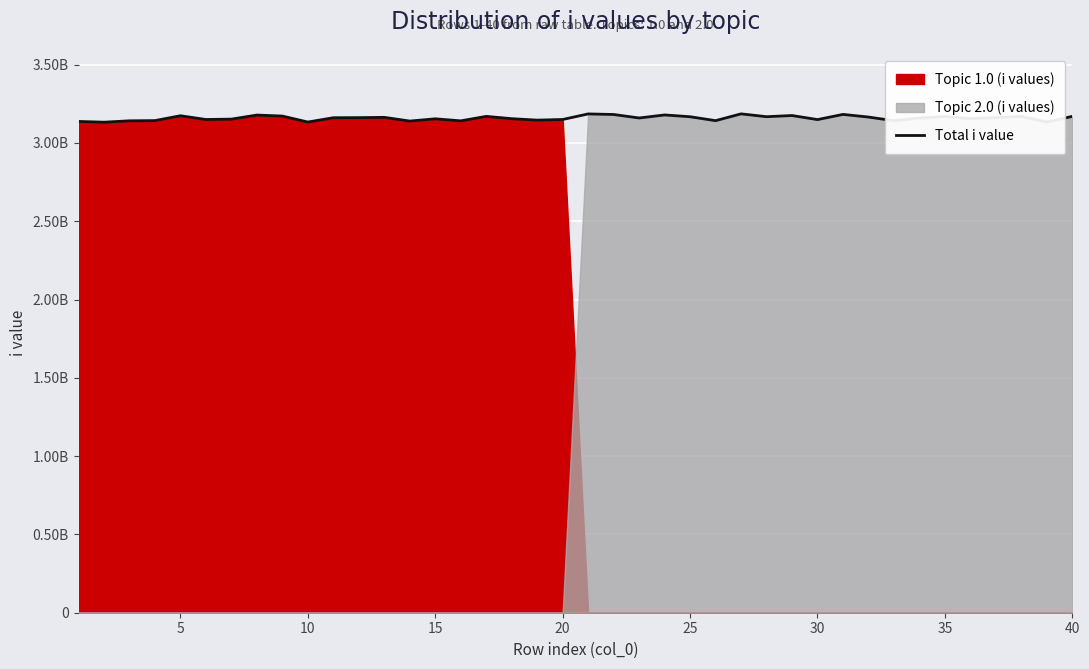

Reading right to left, what are all the values shown in this chart?

3169497244	3133029701	3169445563	3161652690	3154633692	3168741297	3158910306	3141560631	3165112256	3181985875	3148842210	3174803562	3167351759	3185438785	3142065742	3167063697	3178528842	3159101587	3181462296	3185066761	3149475747	3145455187	3154693412	3169427944	3140816466	3153830629	3139411180	3163112960	3161320210	3160775976	3133235082	3171323645	3177843124	3151865644	3149465629	3173423252	3142385520	3141131962	3132211611	3137158376